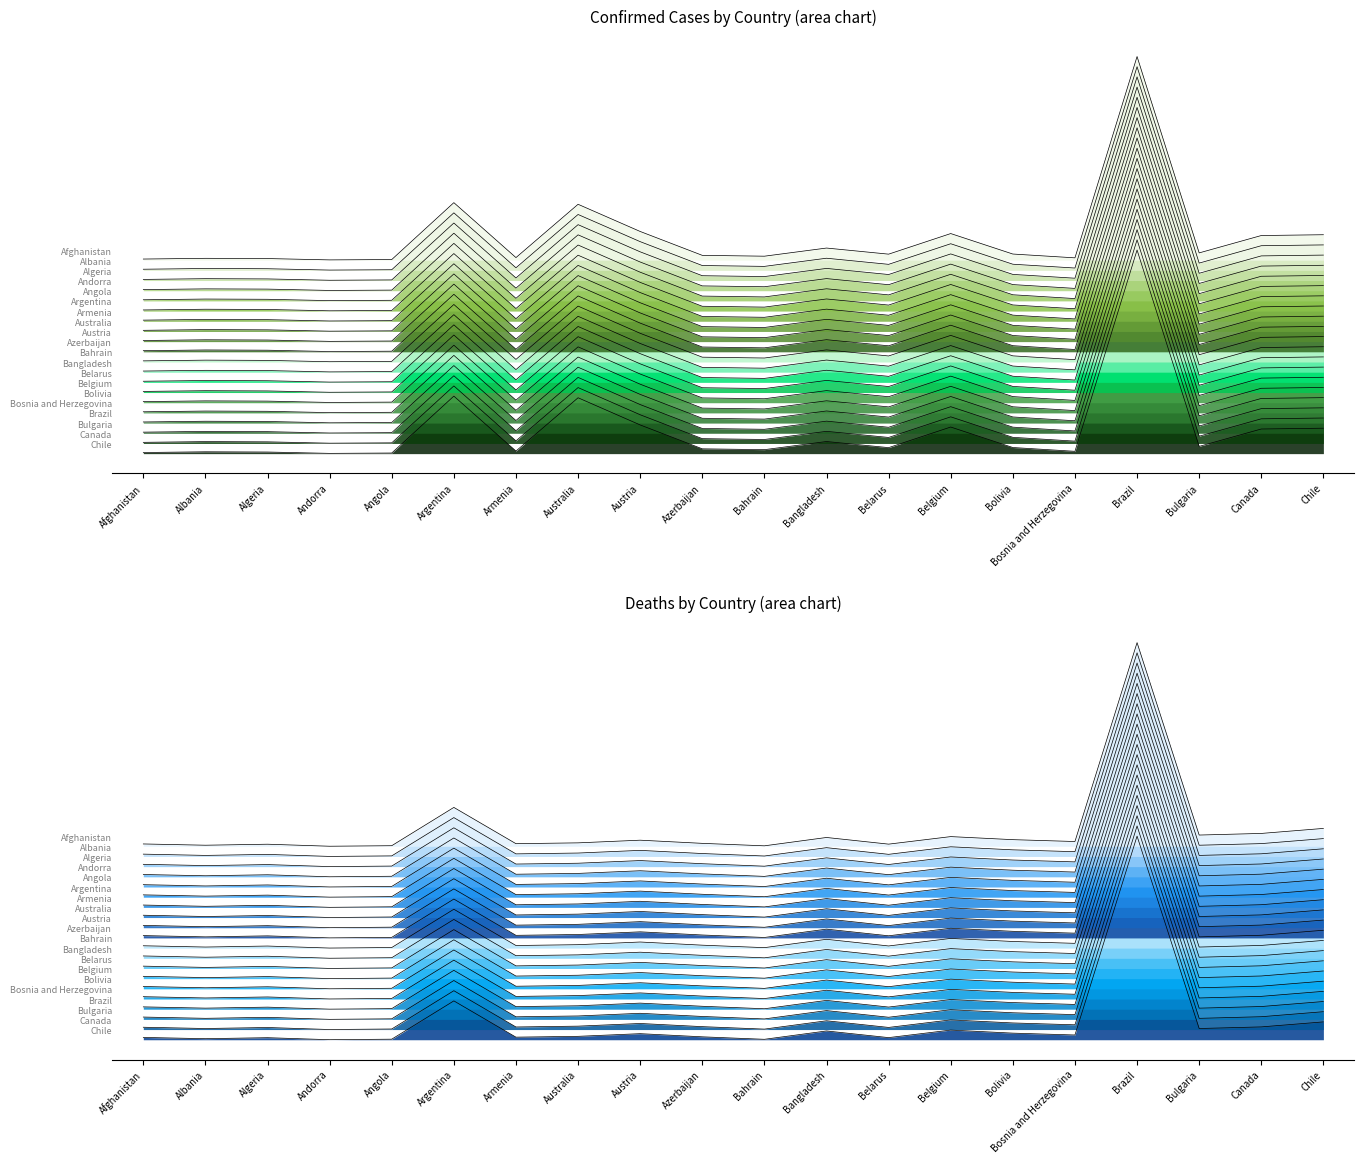

Between Belarus and Brazil, which is larger?

Brazil